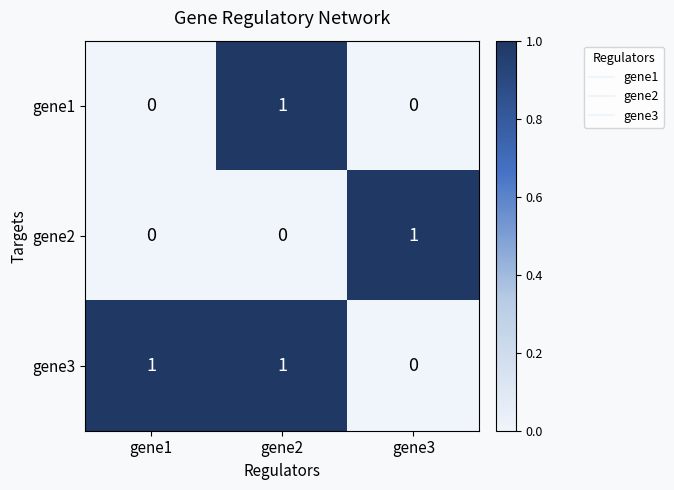

The gene3 series shows 1 at gene2. True or false?

True